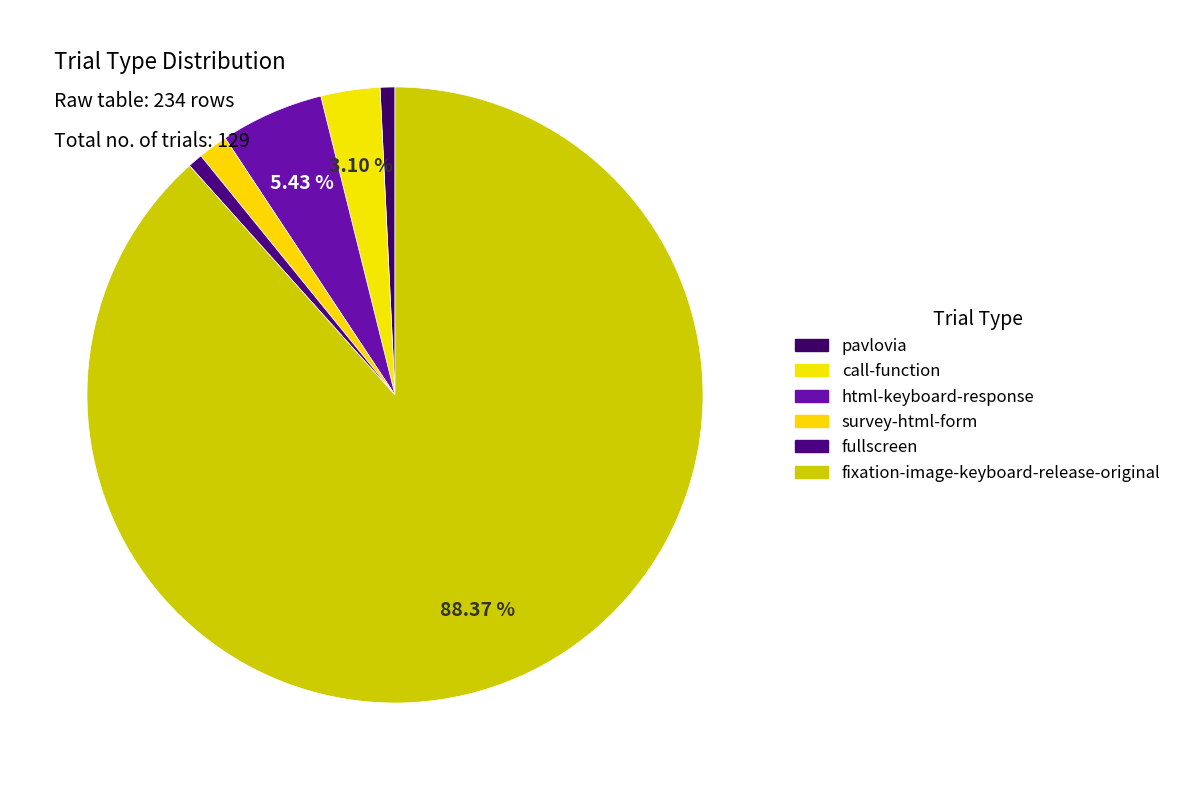

How much of the chart is everything except fullscreen?

99.2%